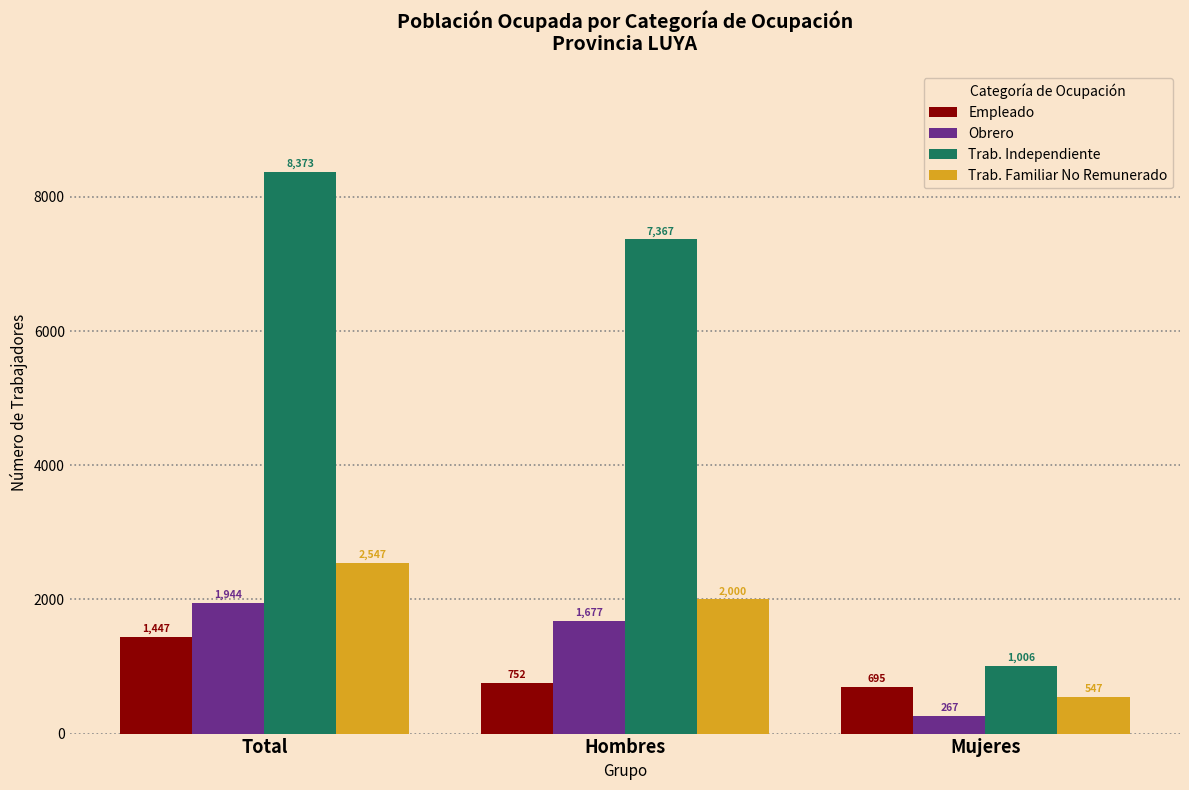

The value of Trab. Independiente at Mujeres is 1006. True or false?

True